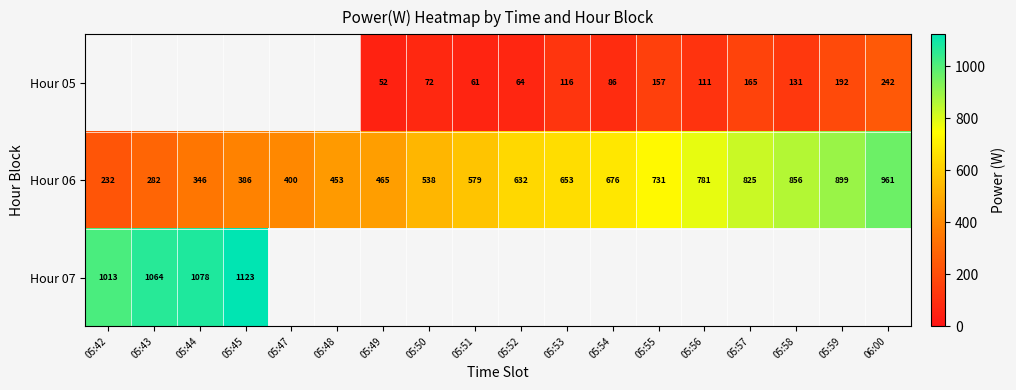

What is the difference between the second highest and second lowest values in the Hour 06 series?

617